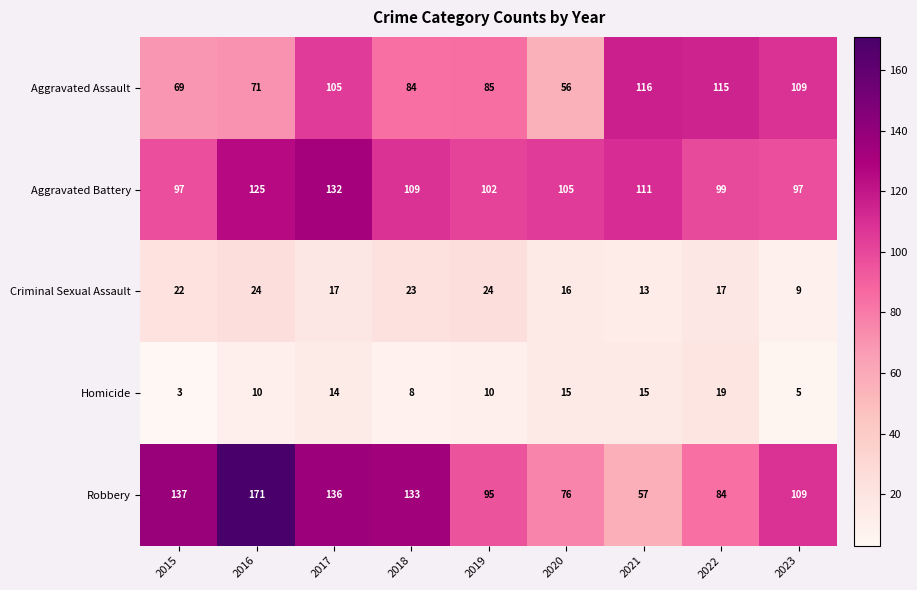

At which label is Aggravated Battery closest to 114?

2021